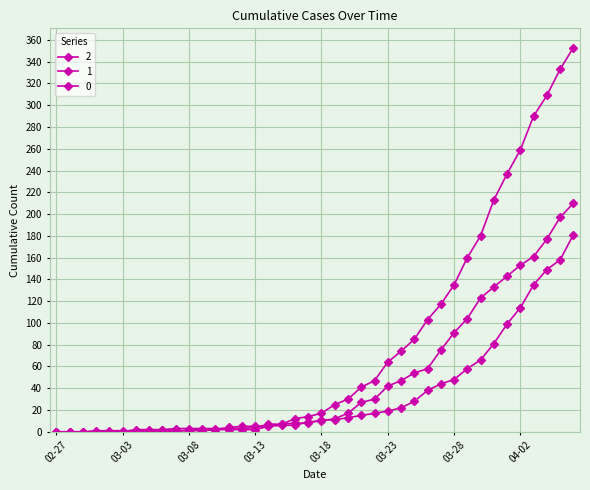

At which label is 1 closest to 90?

2020-03-31